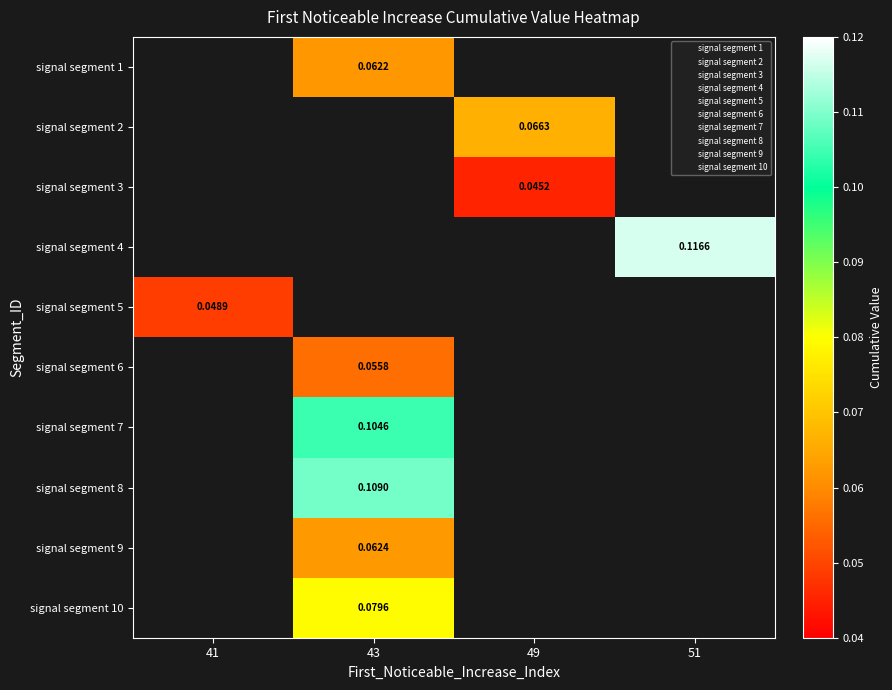

Is the value of signal segment 8 at 43 greater than the value of signal segment 5 at 51?

No